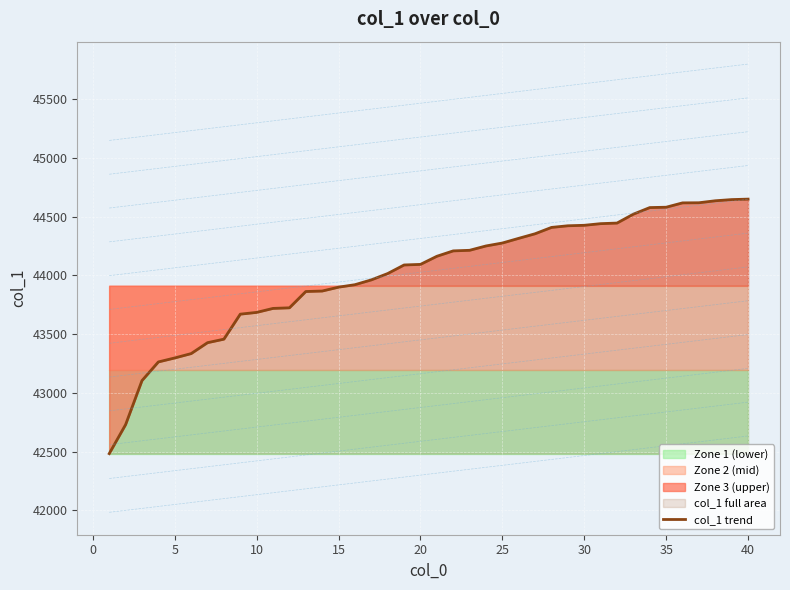

How many lines are shown in the chart?

1